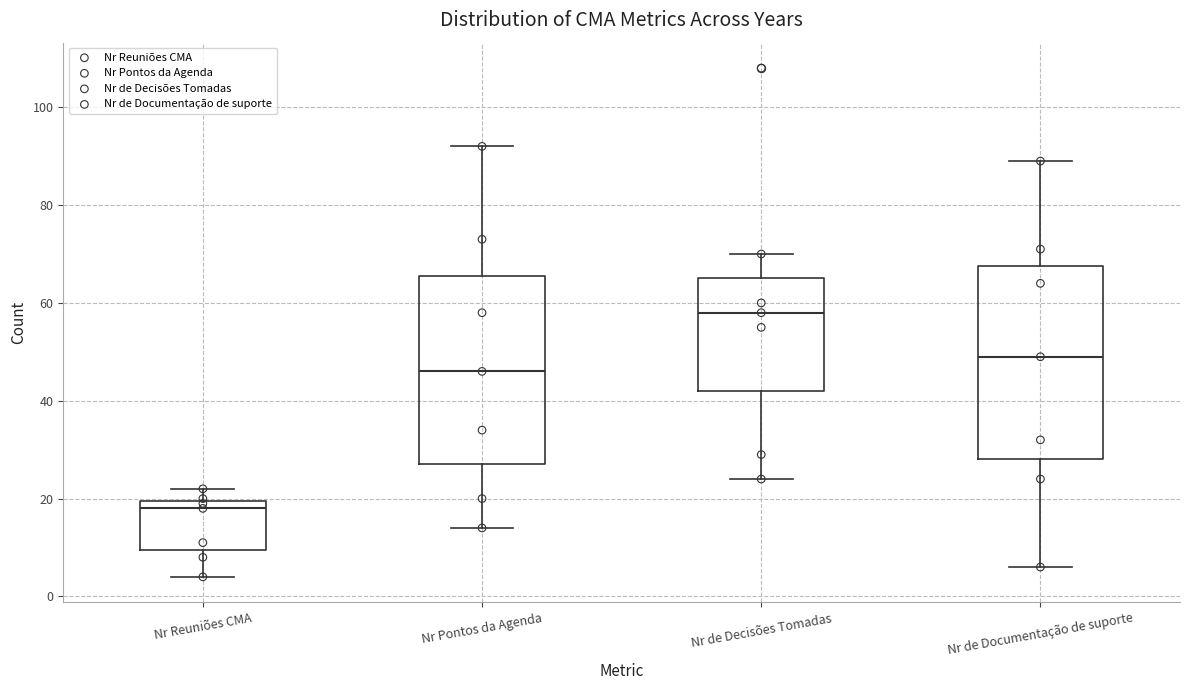

Reading left to right, transcribe this box plot: for each box, give where its median line is, the range the box spans, and where its two whiskers end, as read against the y-axis. The values are not printed on the chart, so give them approximately, as read against the axis.

Nr Reuniões CMA: median 18, box 10 to 20, whiskers 4 to 22
Nr Pontos da Agenda: median 46, box 28 to 66, whiskers 14 to 92
Nr de Decisões Tomadas: median 58, box 42 to 66, whiskers 24 to 70
Nr de Documentação de suporte: median 50, box 28 to 68, whiskers 6 to 90